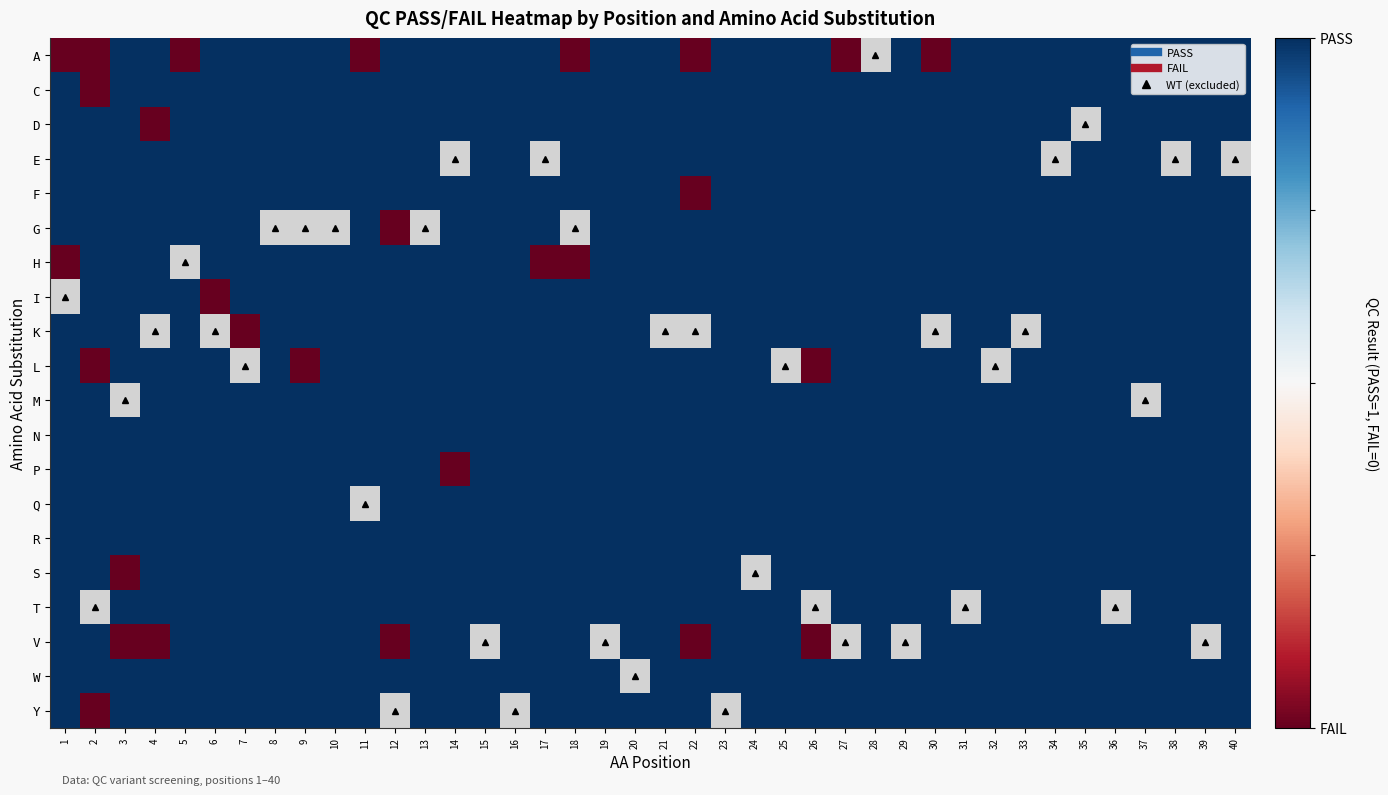

The value of K at 38 is 137.7. True or false?

False